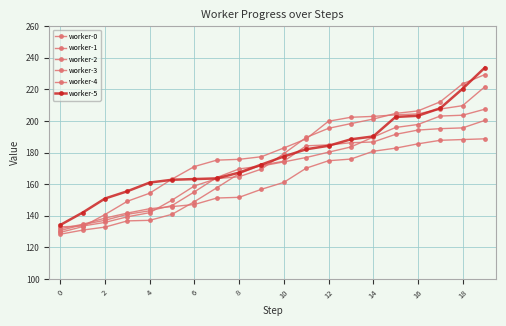

What is the sum of all worker-0 values?

3346.0